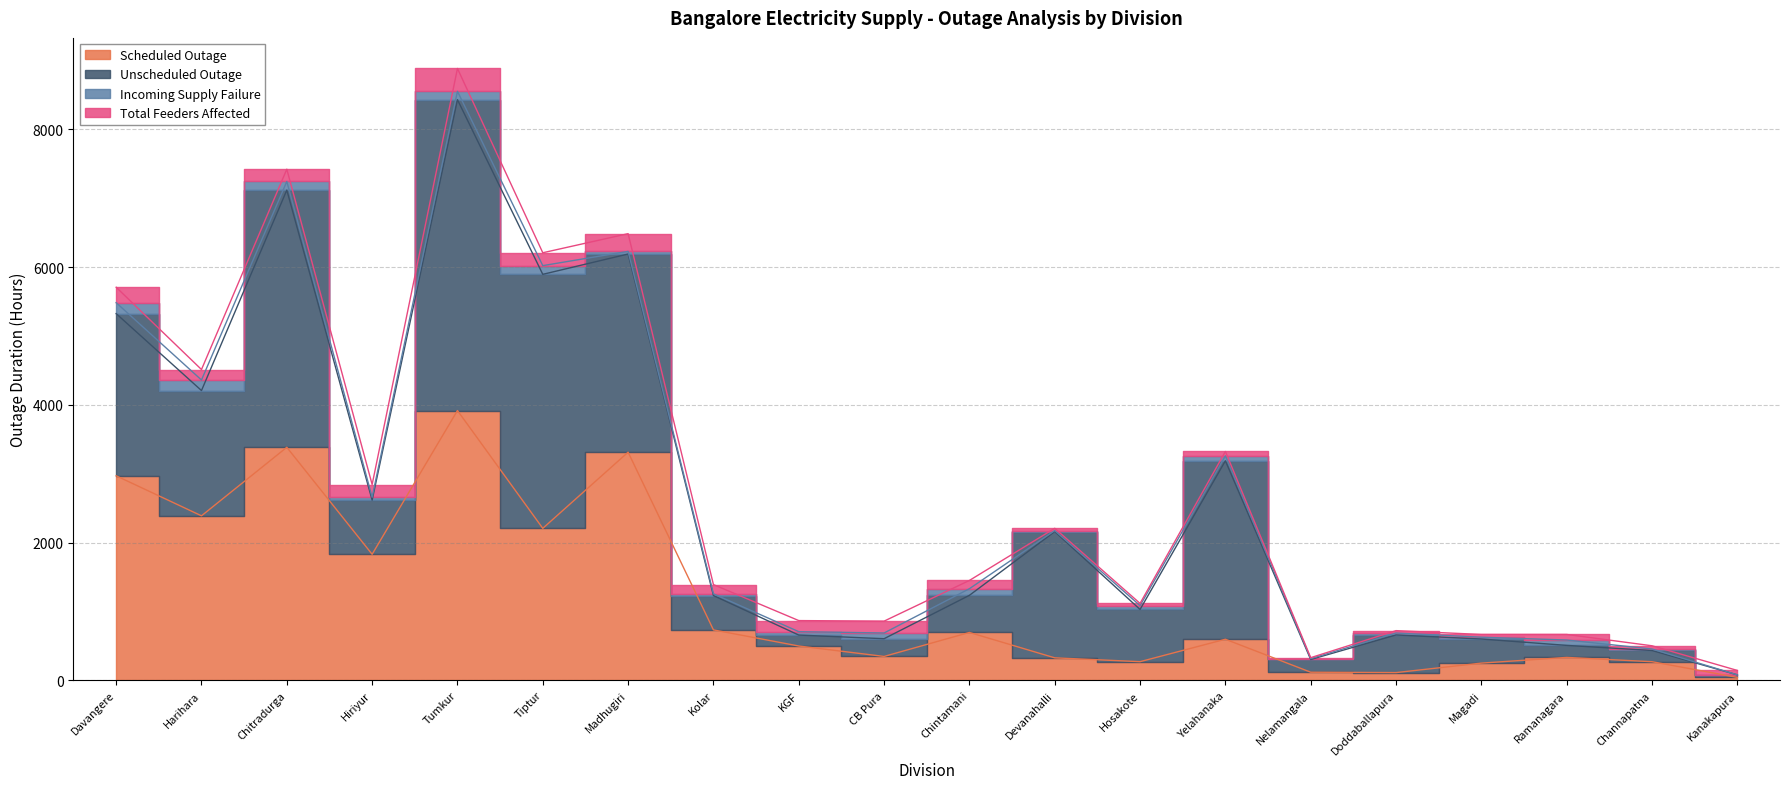

What is the spread (max minus min) of values at Hosakote?

726.5